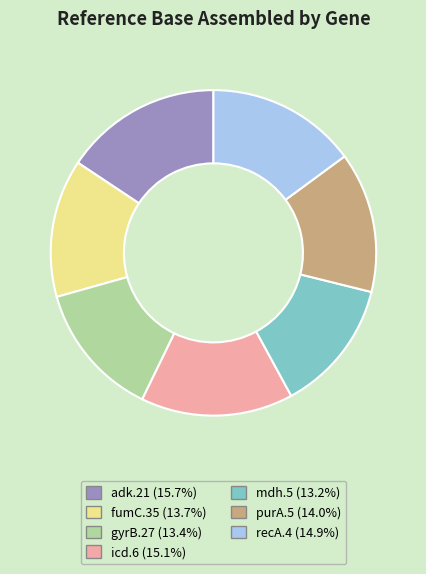

Does adk.21 account for over 50% of the chart?

No